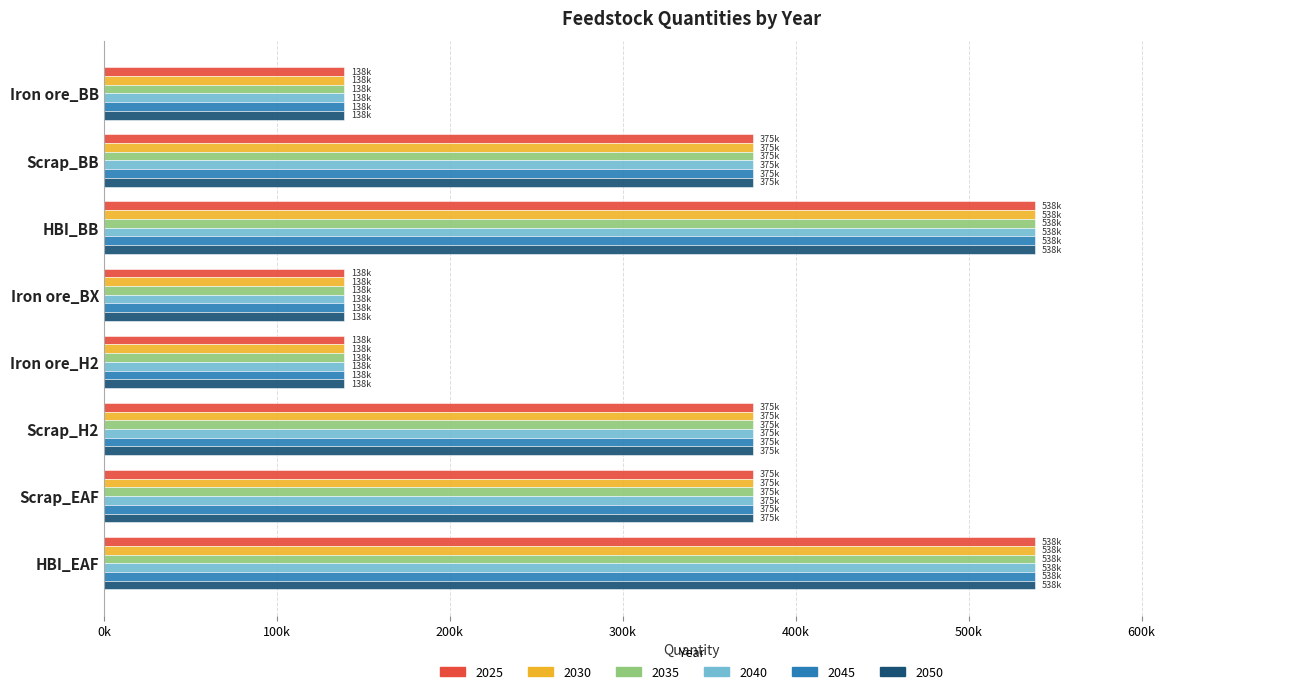

What are all the series names shown in the legend?

2025, 2030, 2035, 2040, 2045, 2050